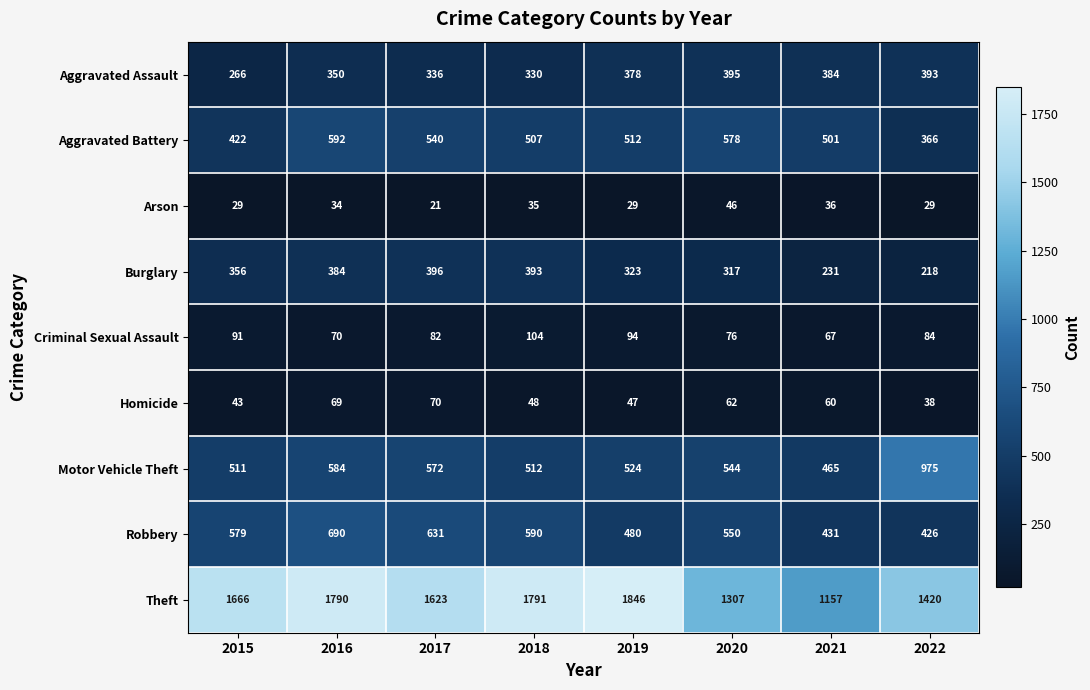

Where does the Aggravated Battery series first go above 512?

2016